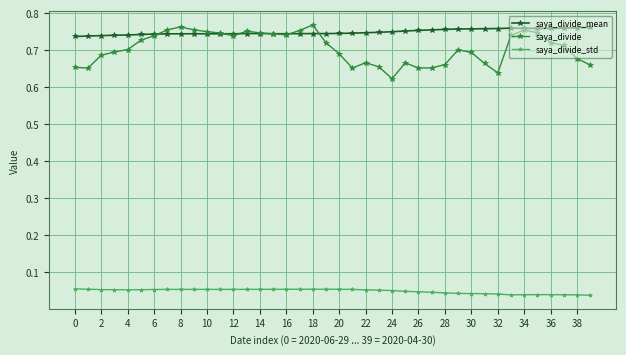

Which series has the largest total across all categories?

saya_divide_mean